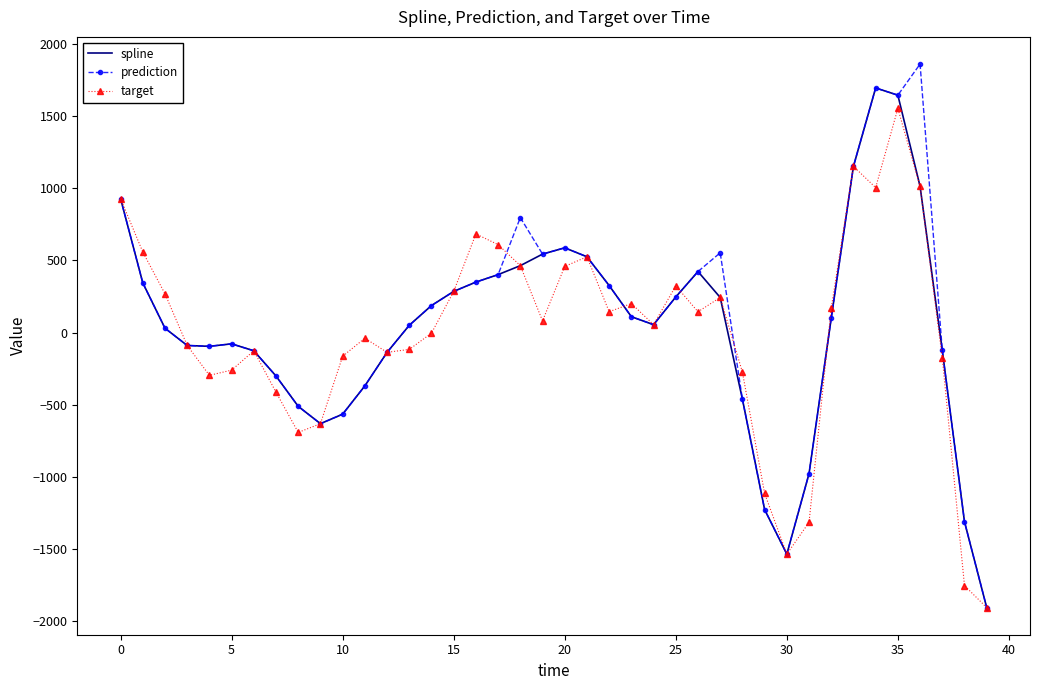

What is the smallest value displayed?

-1905.6